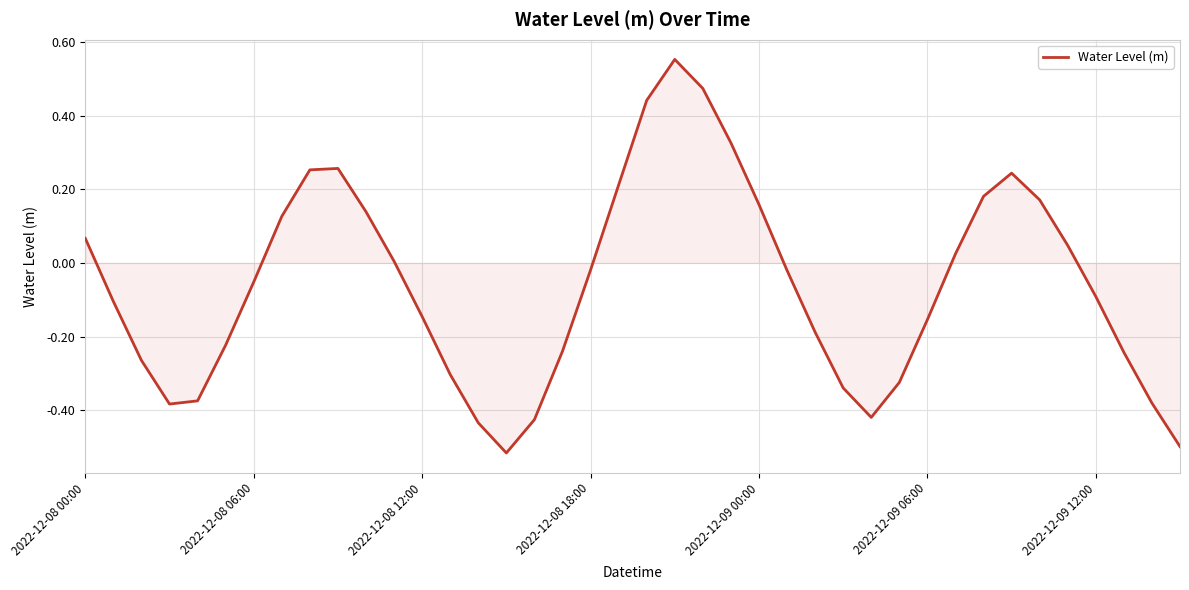

What is the difference between the maximum and minimum values?

1.1